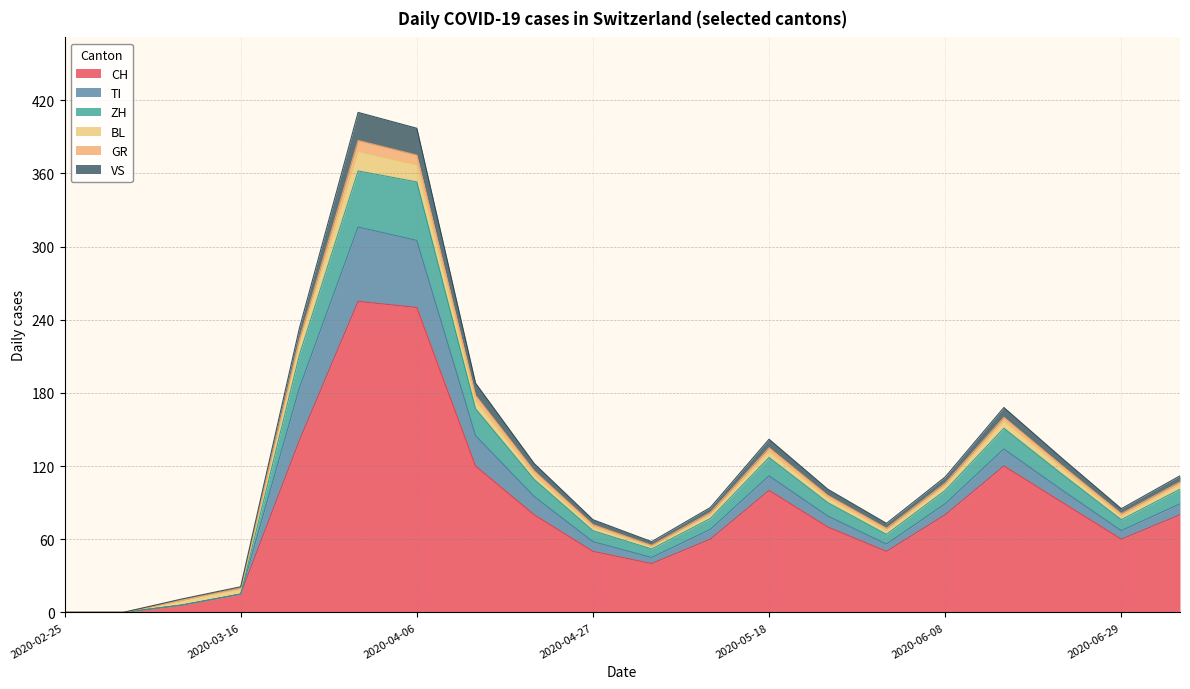

What is the maximum value for CH?

255